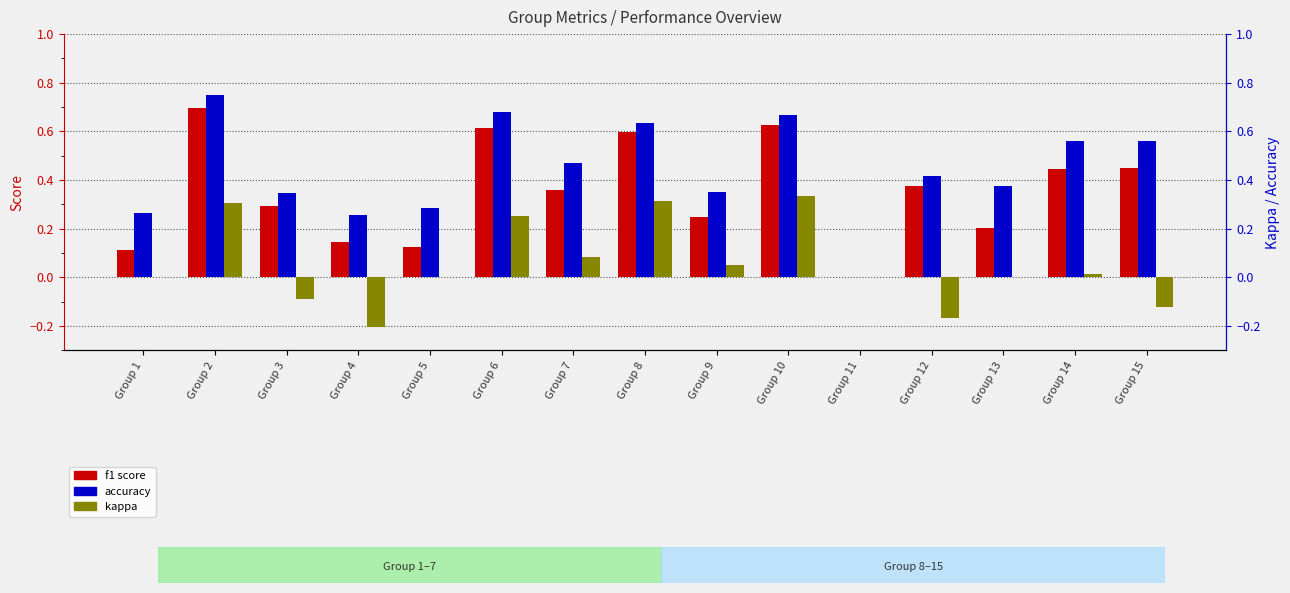

What is the value of the f1 bar at the 13th from the left?

0.2